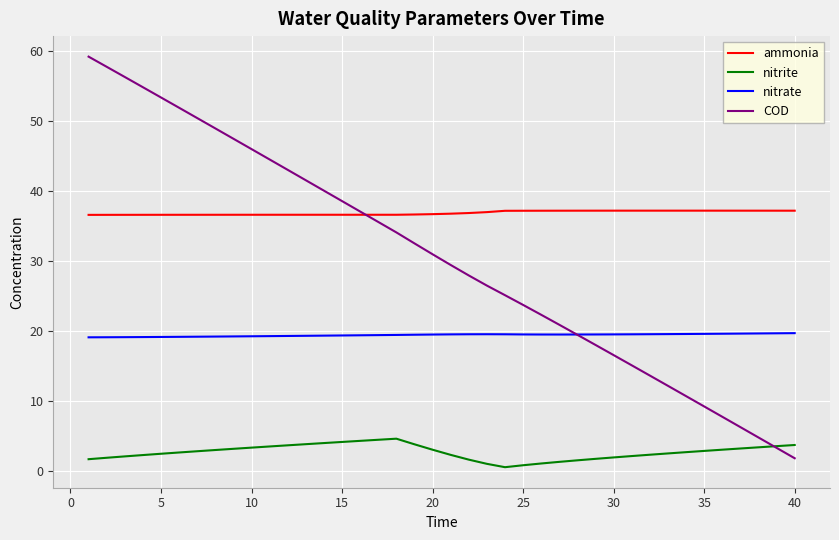

True or false: nitrite and nitrate intersect in this chart.

False